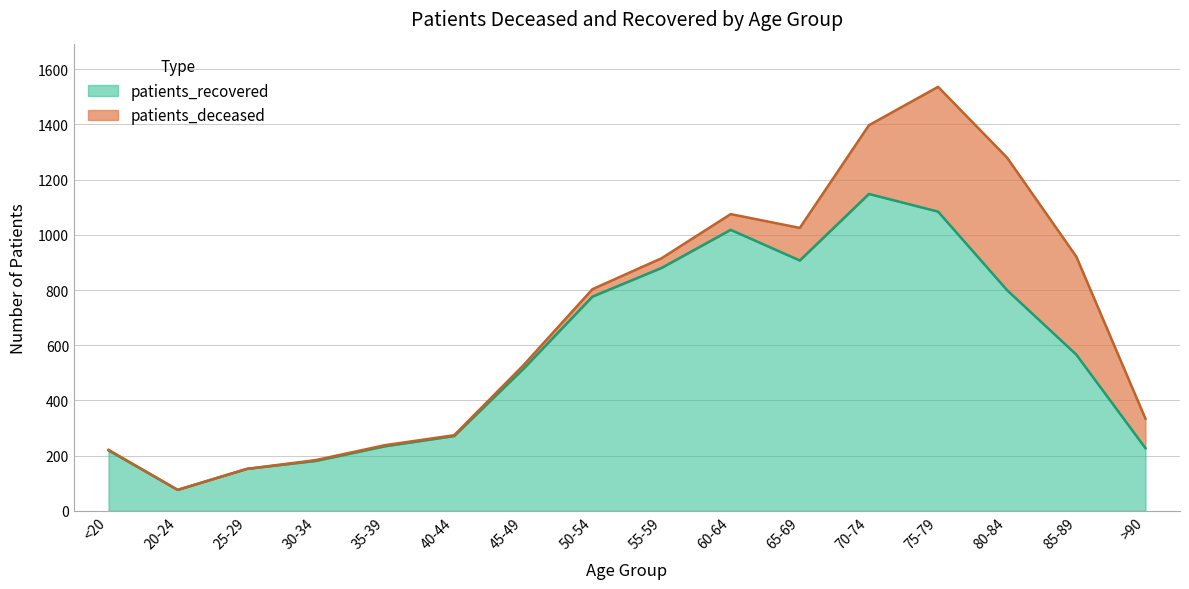

What is the greatest value displayed?

1148